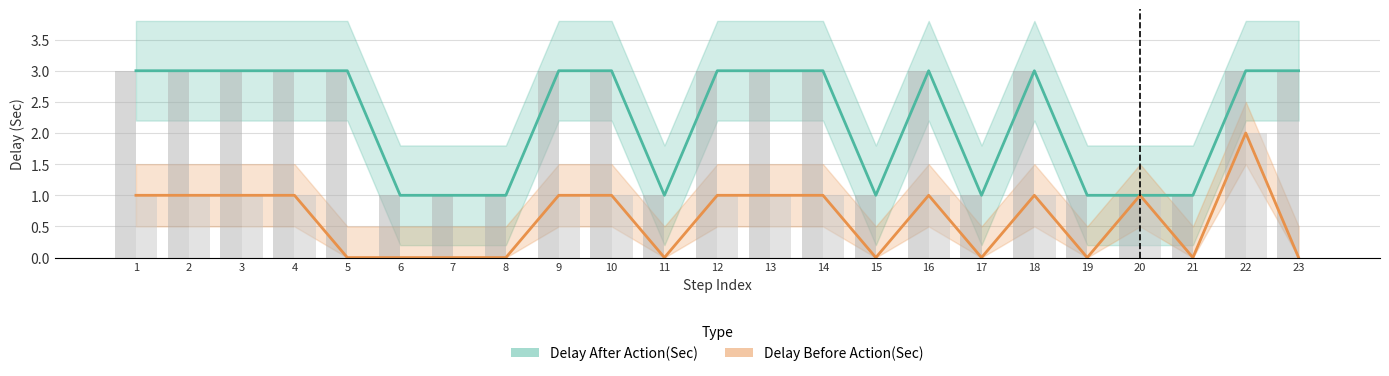

What is the highest value of the Delay After Action(Sec) series?

3